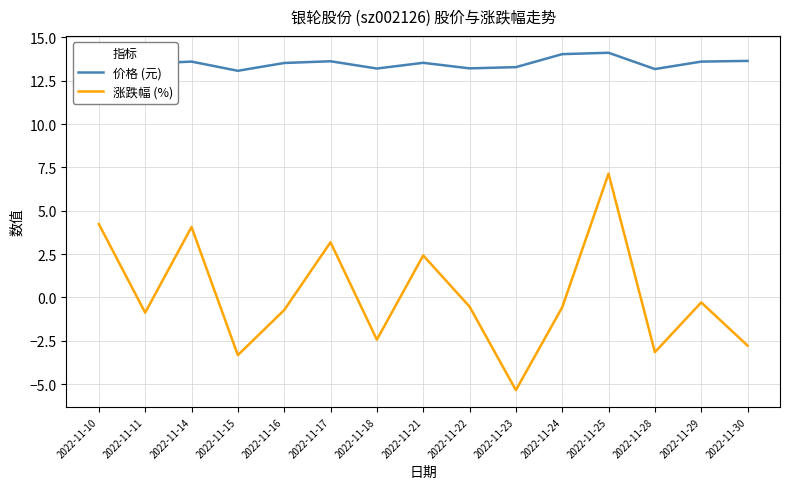

At which label does 涨跌幅 (%) first exceed 0?

2022-11-10